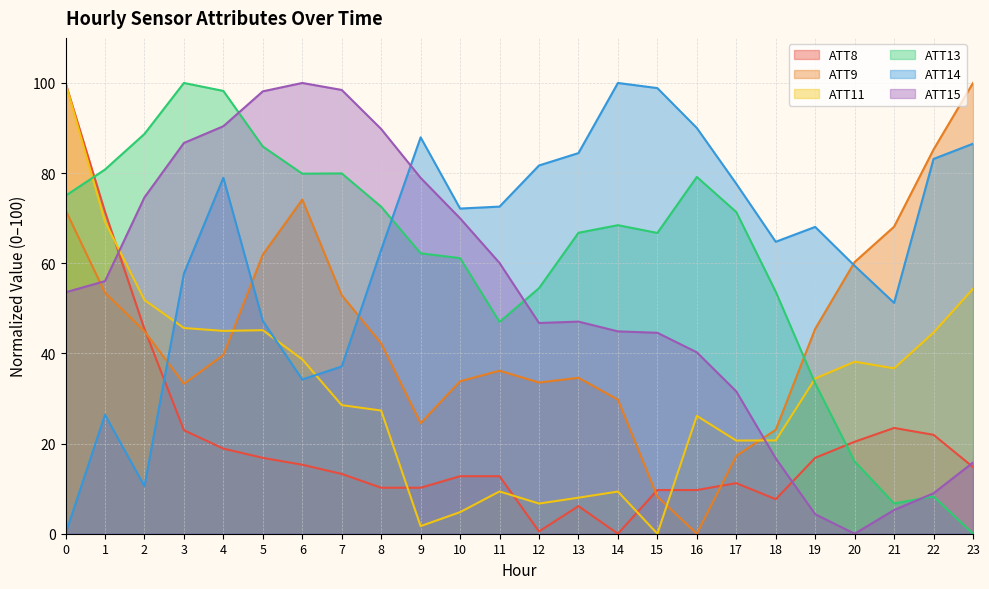

Where is the first local minimum for ATT14?

2